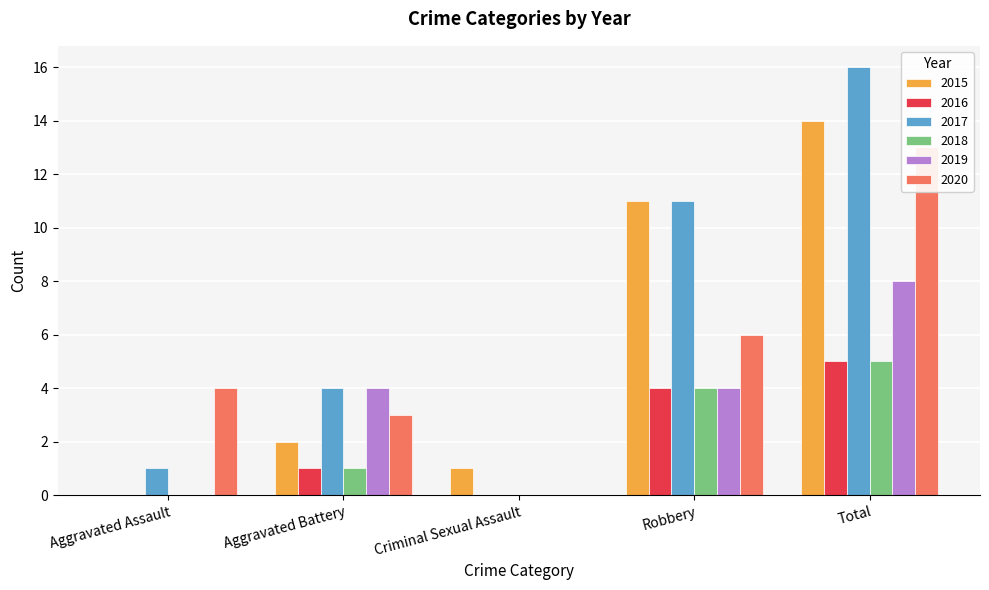

Which series has the largest range (max minus min)?

2017